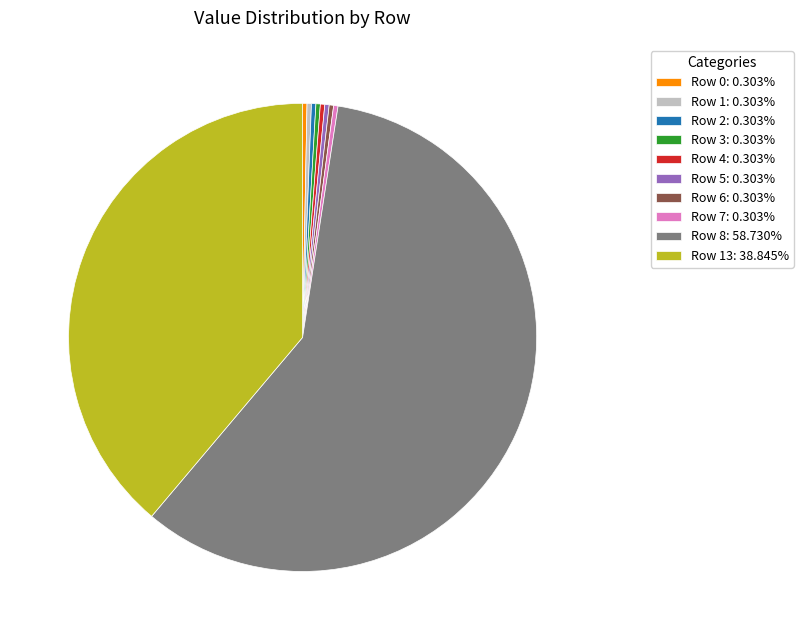

Is there any slice that represents more than half of the pie?

Yes